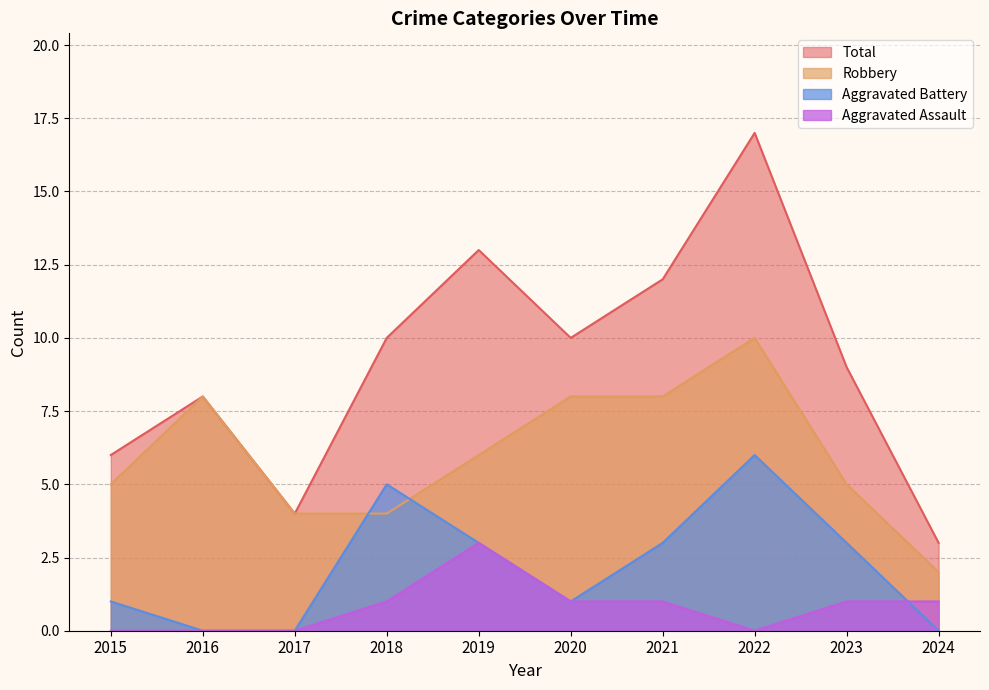

List the series in order of their peak value, lowest first.

Aggravated Assault, Aggravated Battery, Robbery, Total